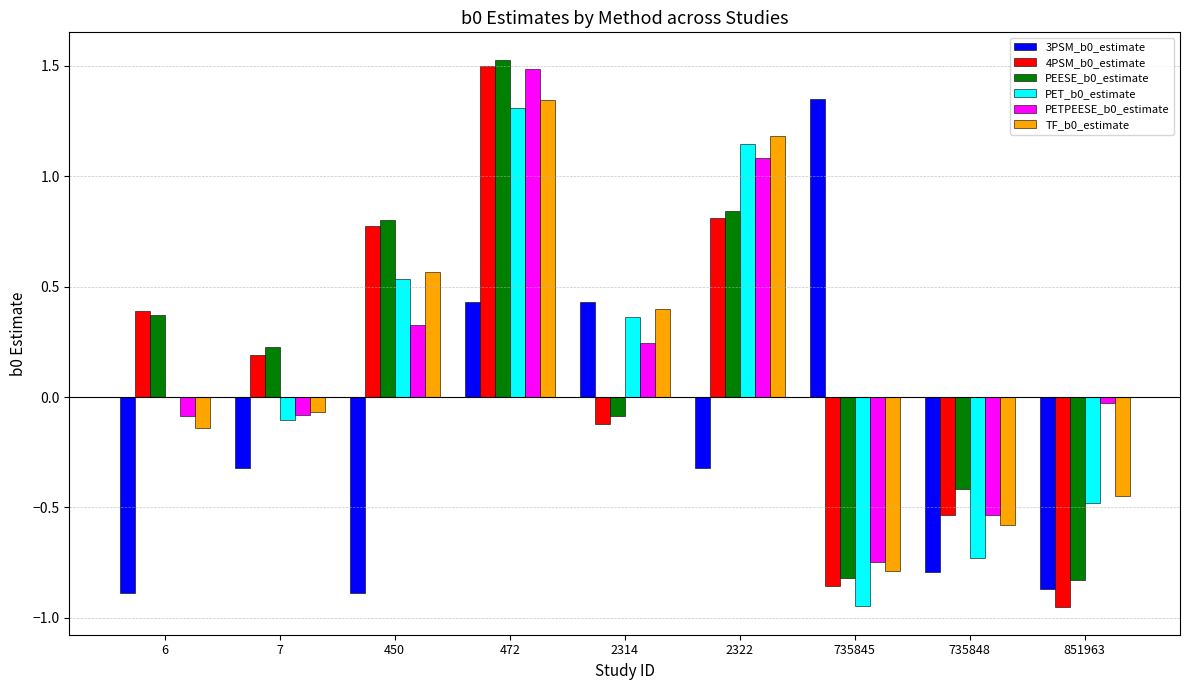

The PET_b0_estimate series shows -0.5 at 851963. True or false?

True